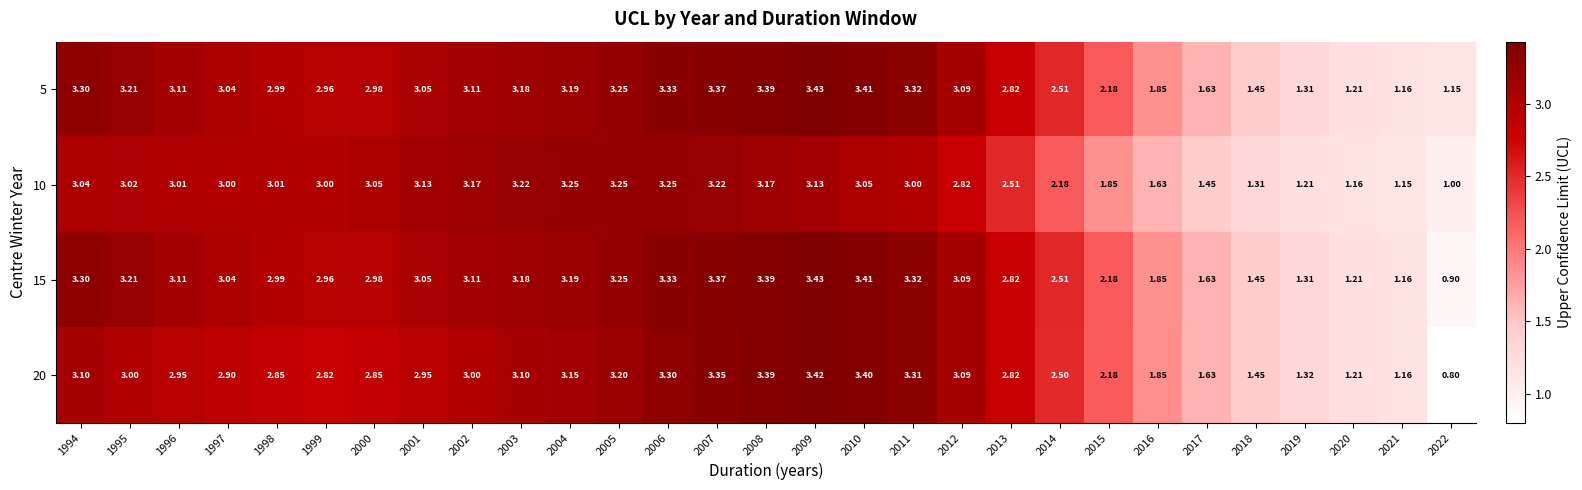

Is the value of 20 at 1996 greater than the value of 15 at 2022?

Yes